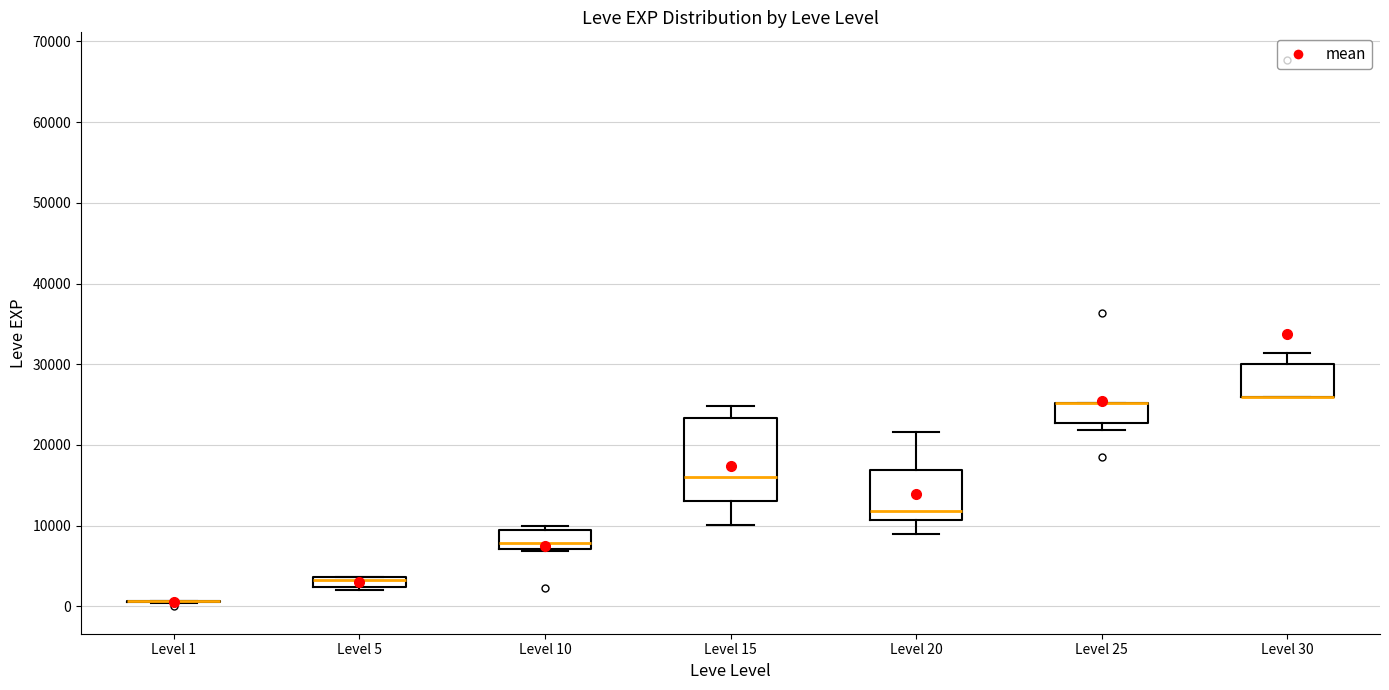

Which box is the tallest, from its lower edge to its upper edge?

Level 15